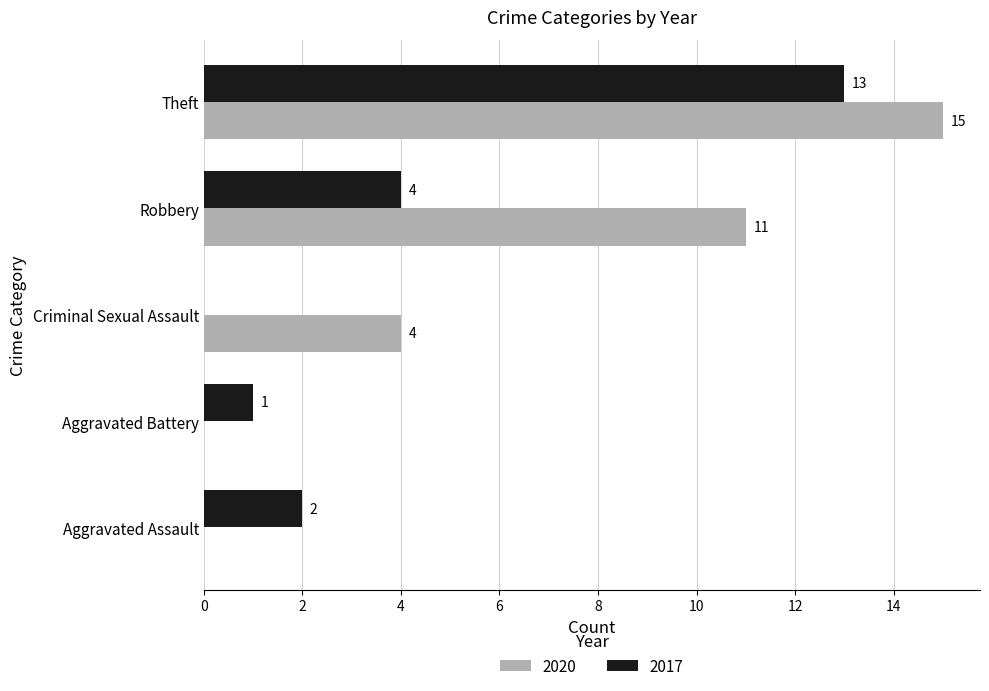

At which category is the sum across all series the highest?

Theft